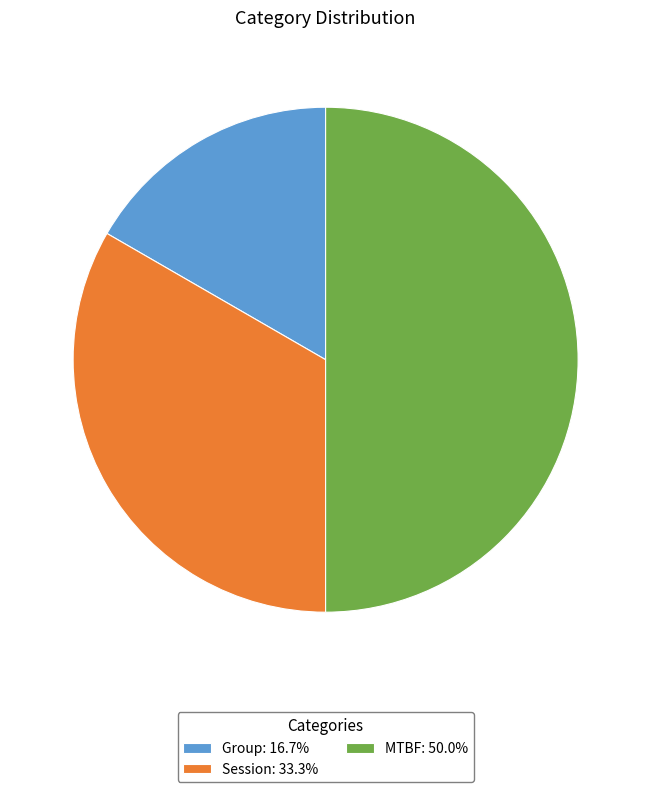

How many segments does this pie chart have?

3